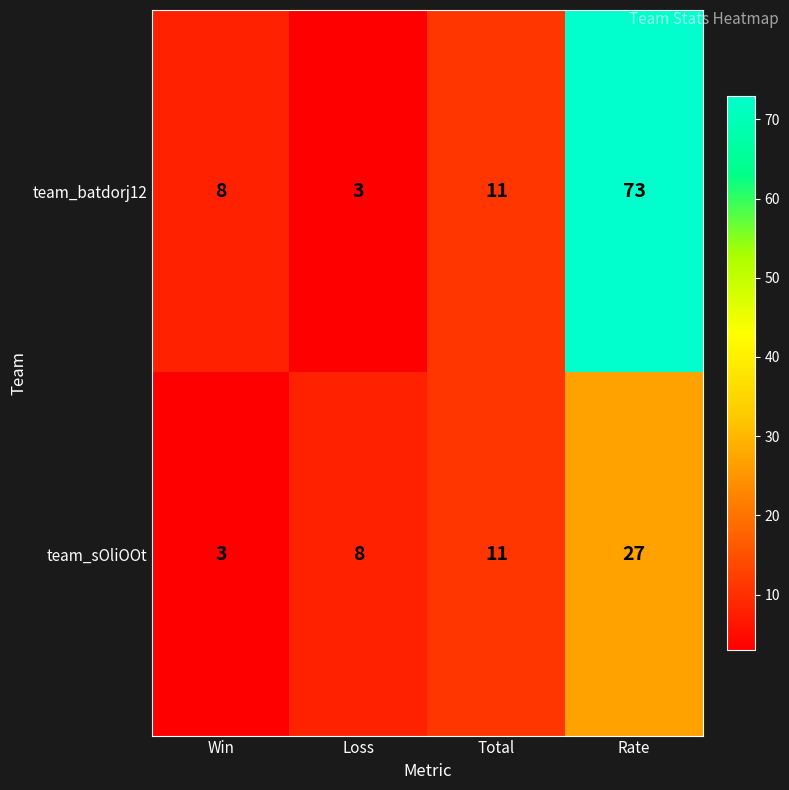

Where is team_sOliOOt nearest to the value 15?

Total